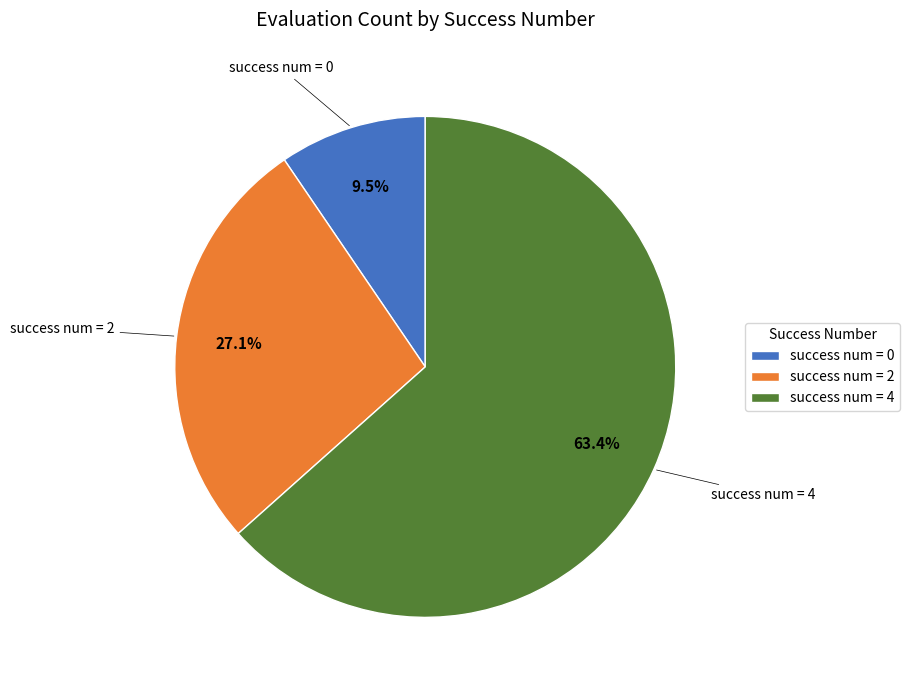

Combined, do success num = 2 and success num = 0 account for over 50%?

No